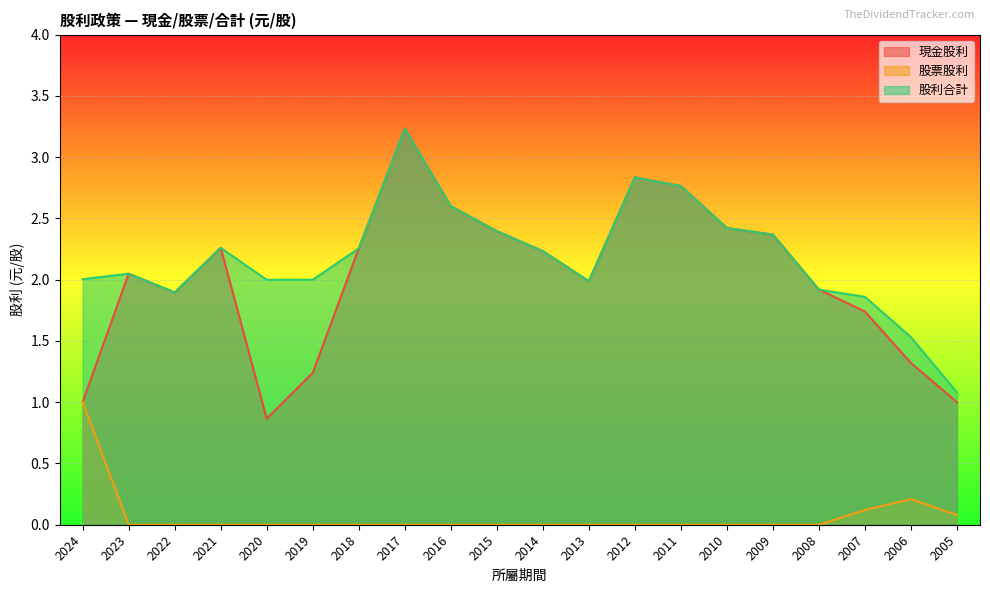

What value does the 現金股利 series have at 2009?

2.4